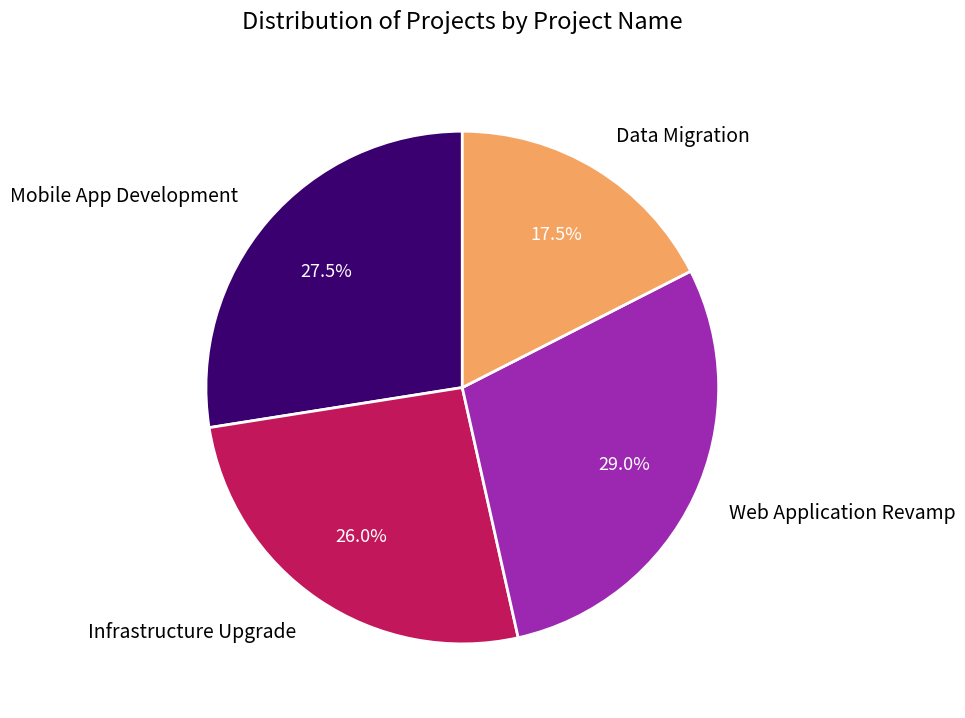

What is the ratio of the value at Web Application Revamp to the value at Infrastructure Upgrade?

1.1